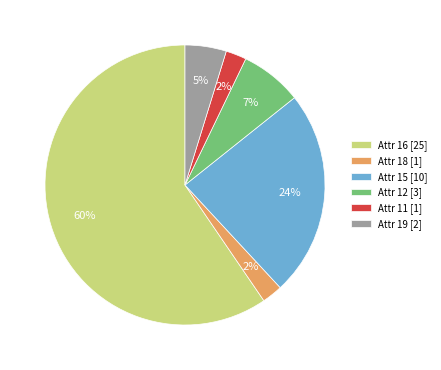

Which slice represents more than half of the pie?

Attr 16 [25]